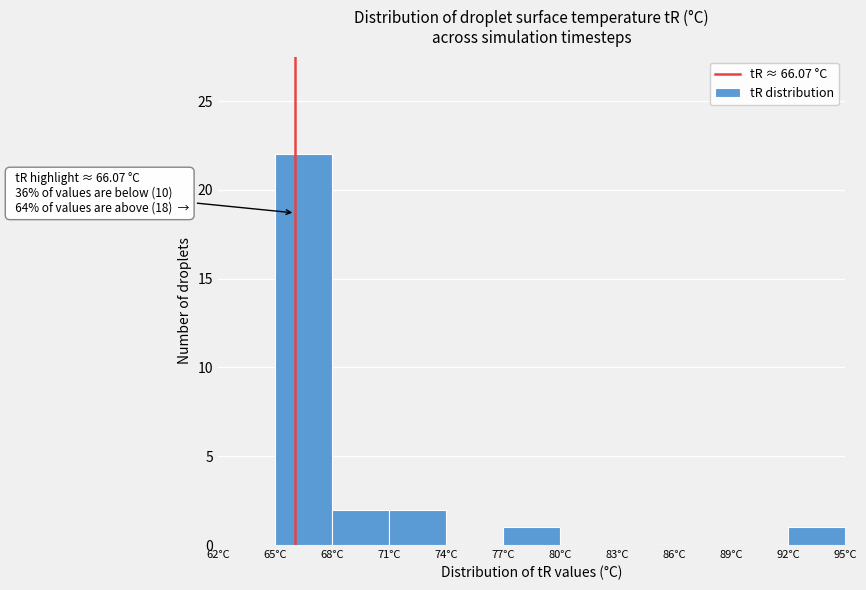

Over which range of the x-axis is the bar tallest?

65 to 68